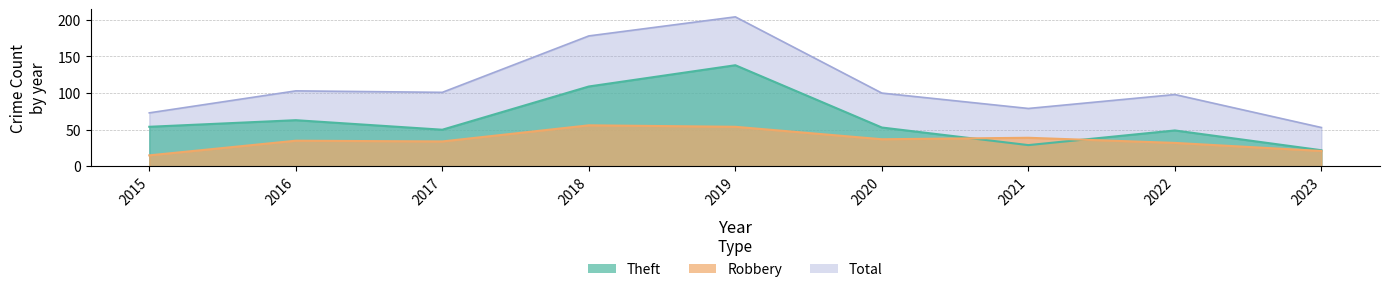

Which series changed the most between 2022 and 2023?

Total